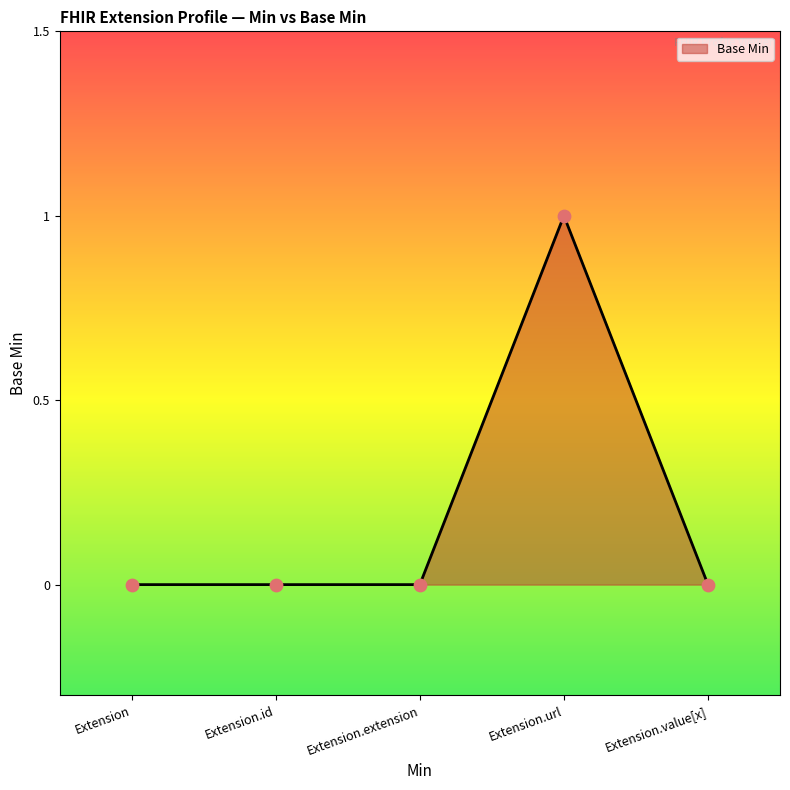

Is it true that the value at Extension.extension is 0?

True